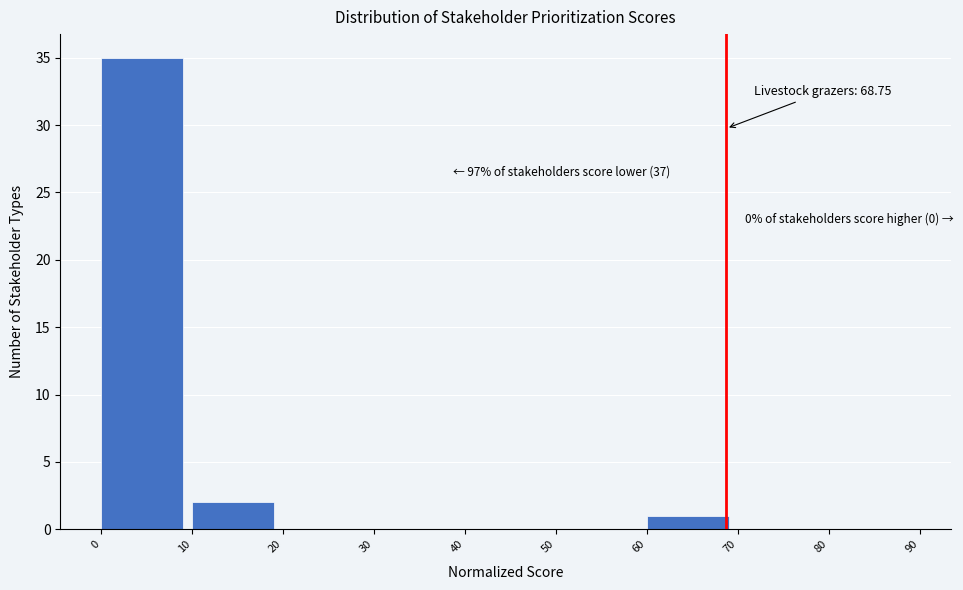

Over which range of the x-axis is the bar tallest?

0 to 10